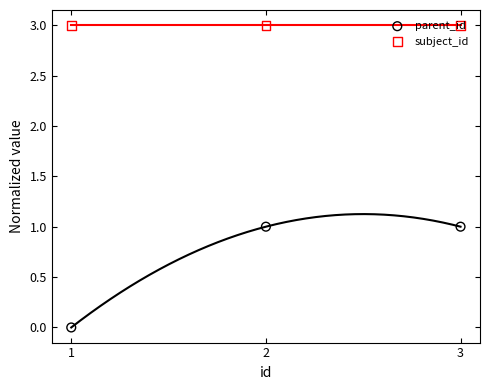

At how many categories does at least one series exceed 1?

3